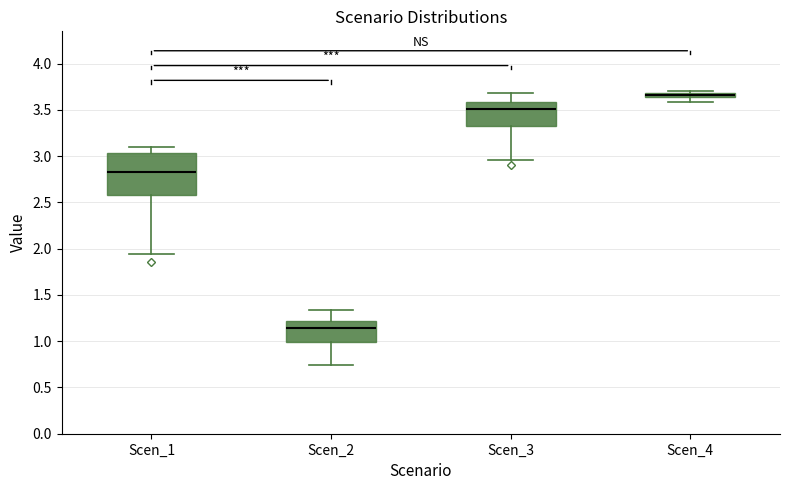

Comparing the boxes themselves (not the whiskers), which one is the tallest?

Scen_1